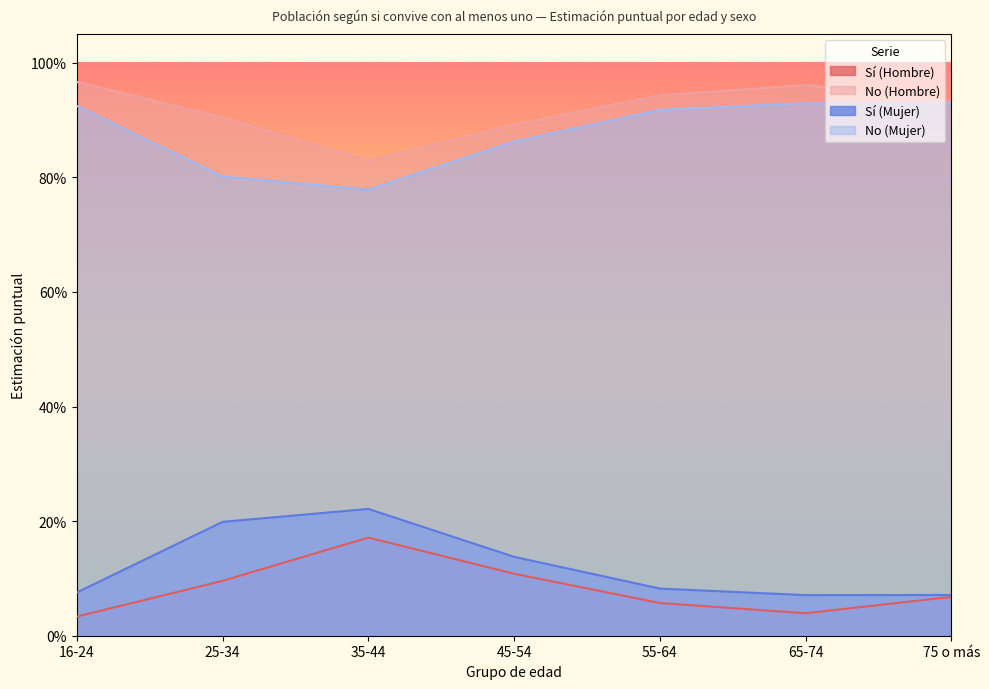

The Sí (Mujer) series shows 0.1 at 75 o más. True or false?

True